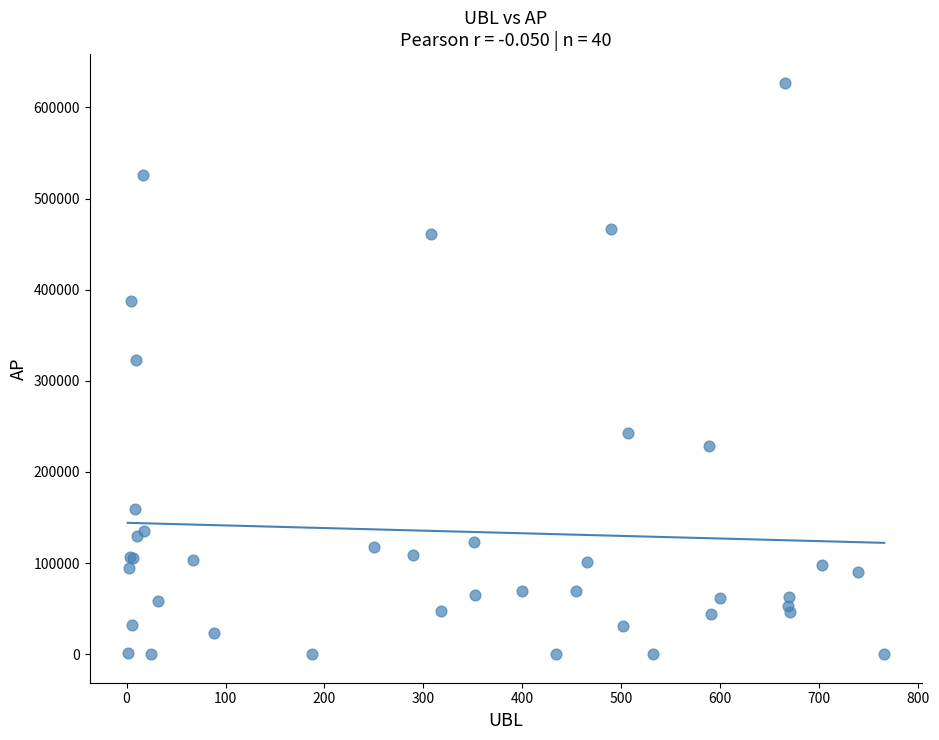

What Y value in the scatter plot is closest to 313482?

322821